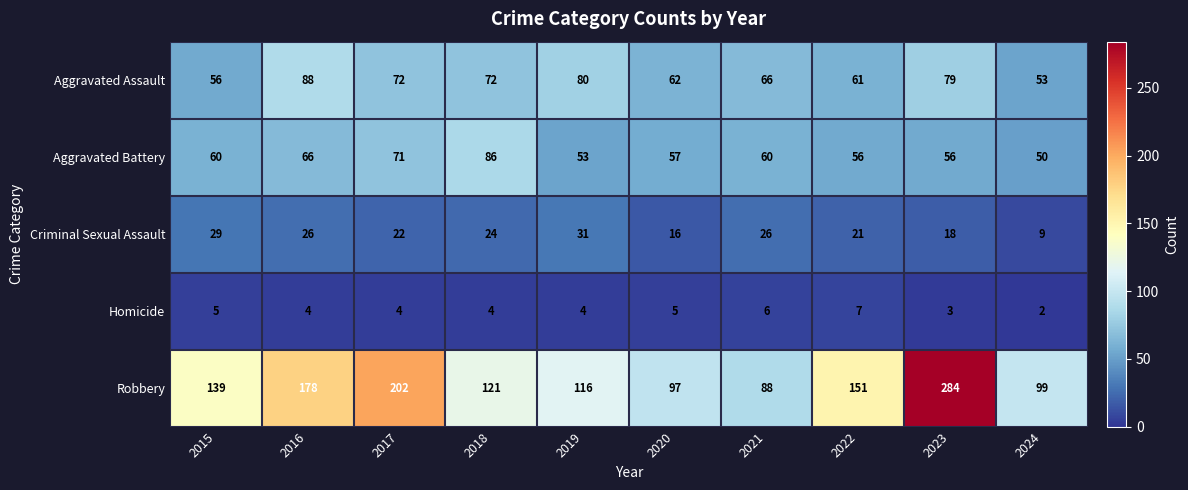

At how many categories does at least one series exceed 247?

1